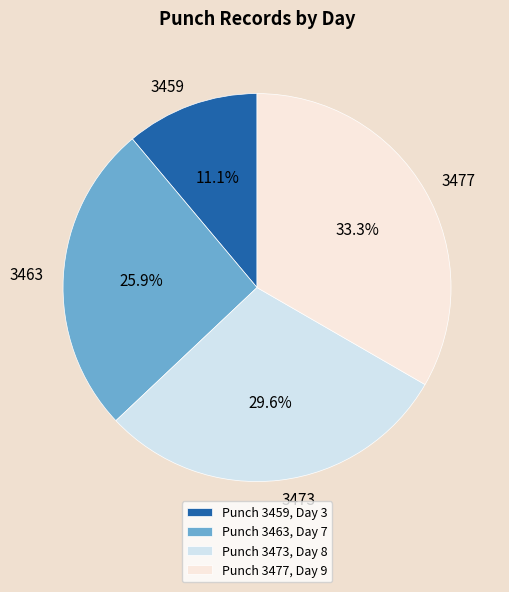

How many segments does this pie chart have?

4